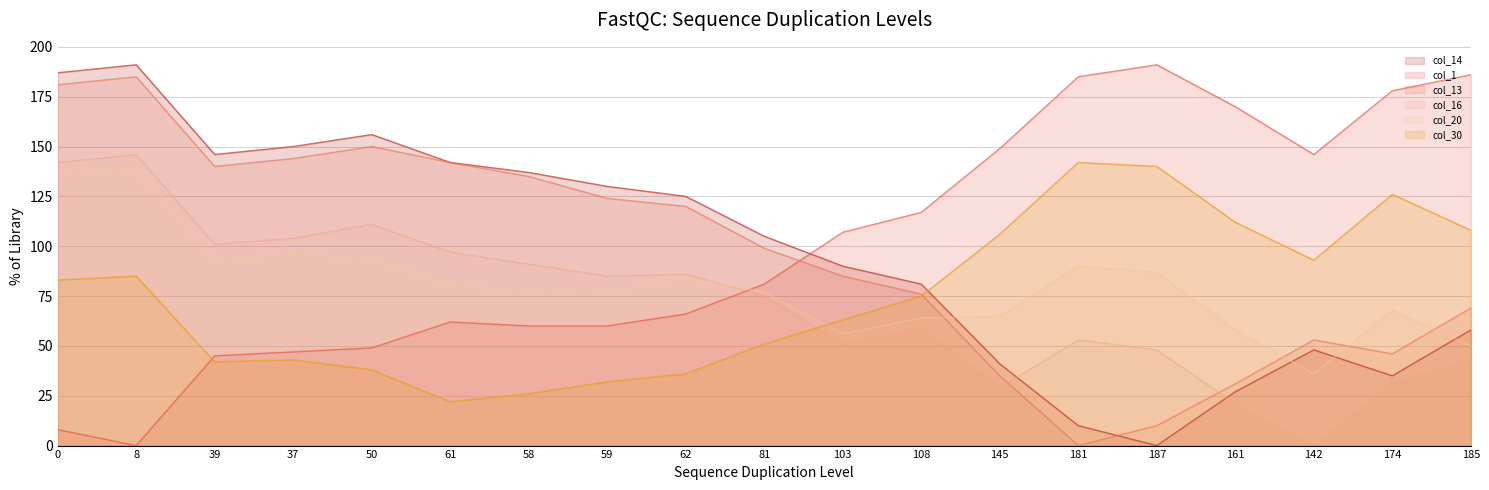

At which label does col_1 reach its peak?

187